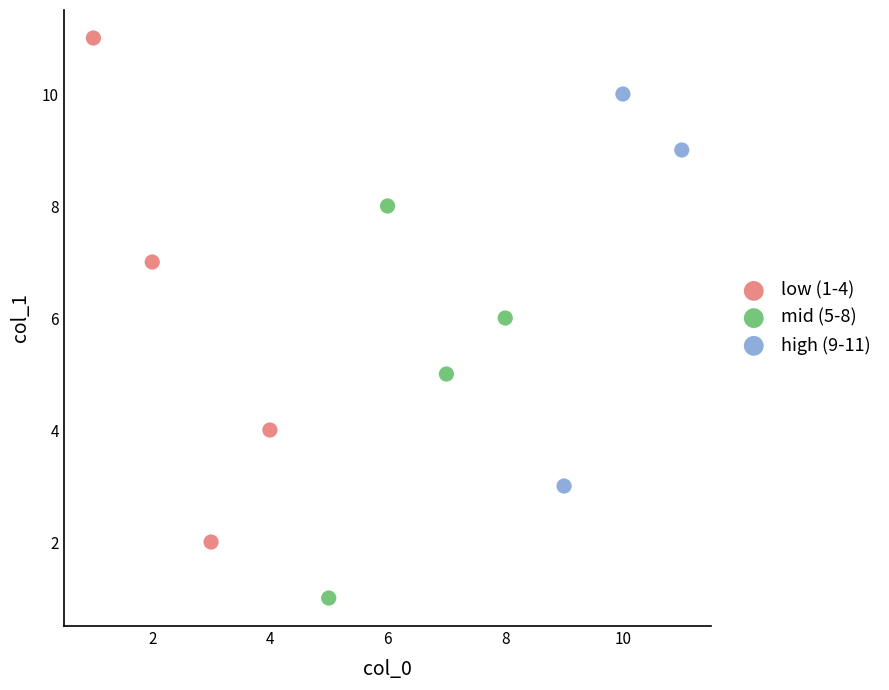

What are all the series names shown in the legend?

low (1-4), mid (5-8), high (9-11)